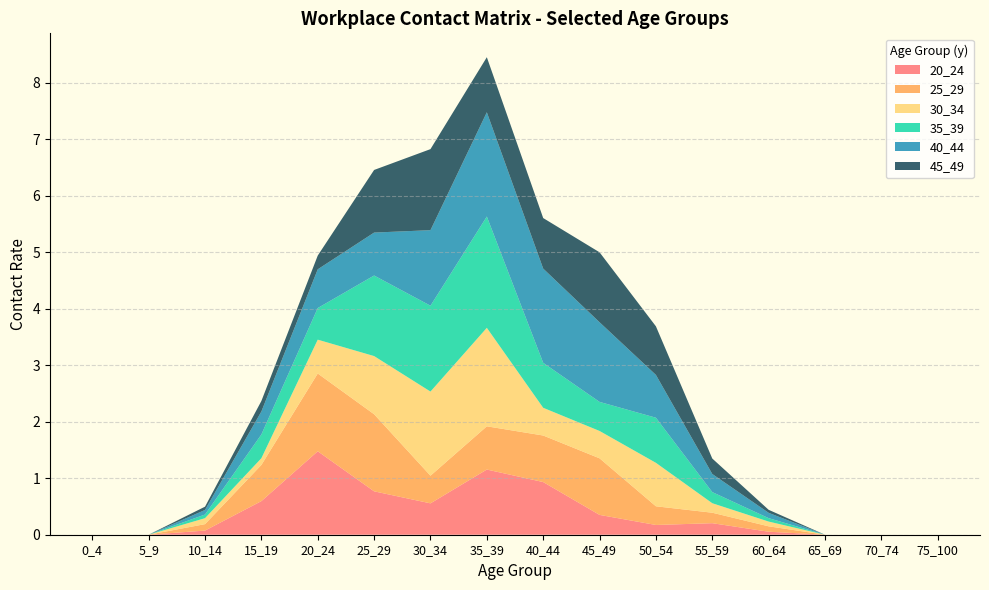

Reading left to right, list all the values displayed in this chart.

20_24: 0.0	0.0	0.1	0.6	1.5	0.8	0.6	1.2	0.9	0.4	0.2	0.2	0.1	0.0	0.0	0.0
25_29: 0.0	0.0	0.1	0.6	1.4	1.4	0.5	0.8	0.8	1.0	0.3	0.2	0.1	0.0	0.0	0.0
30_34: 0.0	0.0	0.1	0.1	0.6	1.0	1.5	1.7	0.5	0.5	0.8	0.2	0.1	0.0	0.0	0.0
35_39: 0.0	0.0	0.1	0.4	0.6	1.4	1.5	2.0	0.8	0.5	0.8	0.2	0.1	0.0	0.0	0.0
40_44: 0.0	0.0	0.1	0.4	0.7	0.8	1.3	1.8	1.7	1.4	0.8	0.3	0.1	0.0	0.0	0.0
45_49: 0.0	0.0	0.1	0.2	0.2	1.1	1.4	1.0	0.9	1.2	0.9	0.3	0.1	0.0	0.0	0.0